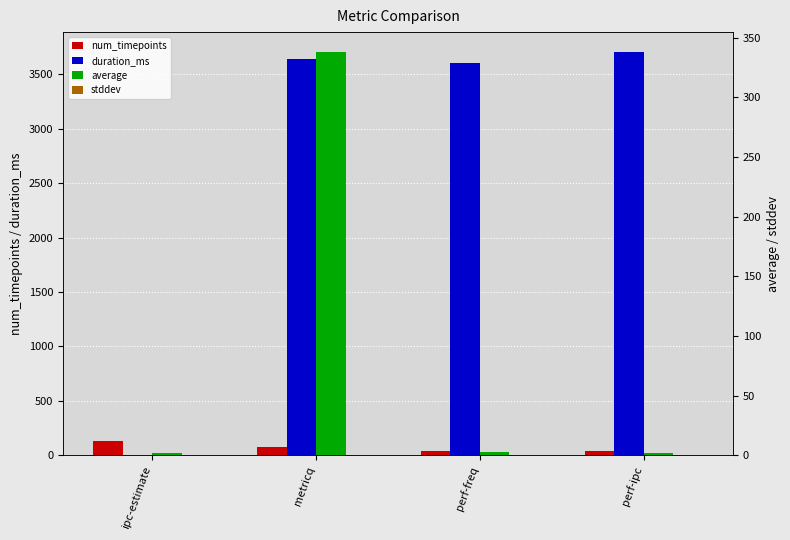

Which category has the highest value across all series?

perf-ipc